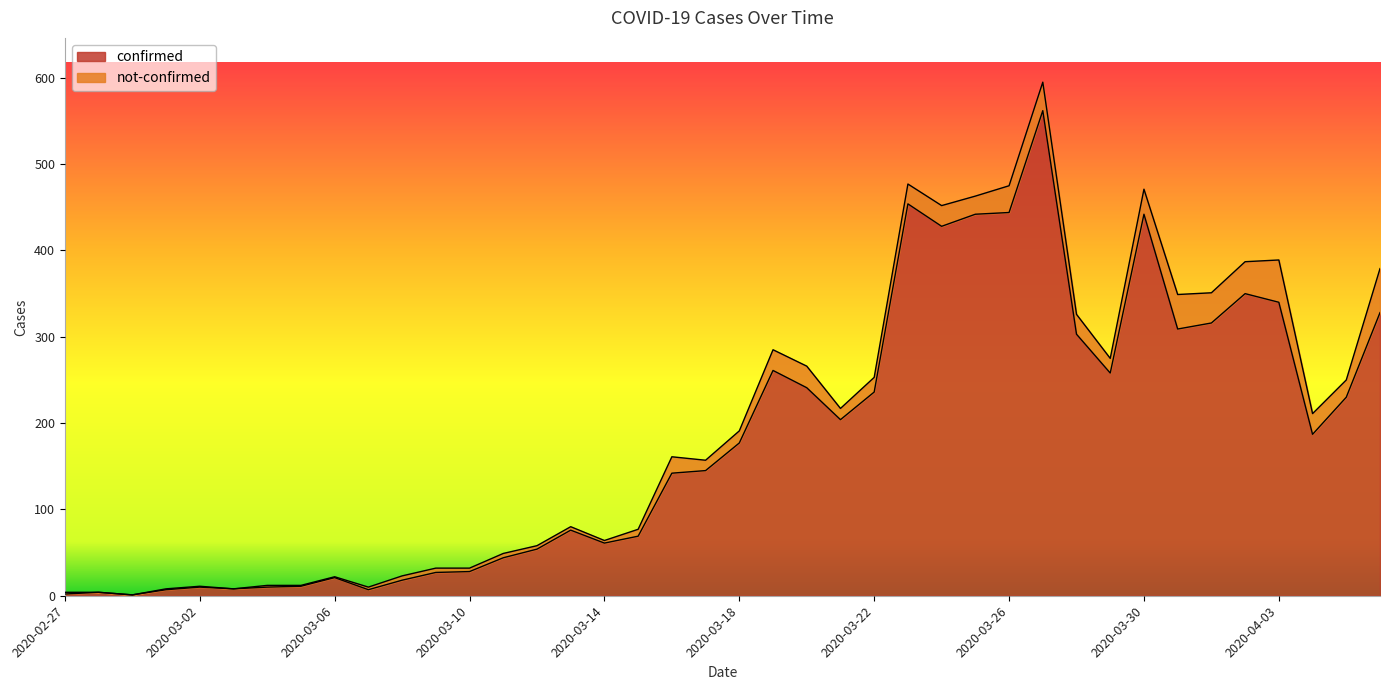

What is the change in value from 2020-03-24 to 2020-04-06?

-100